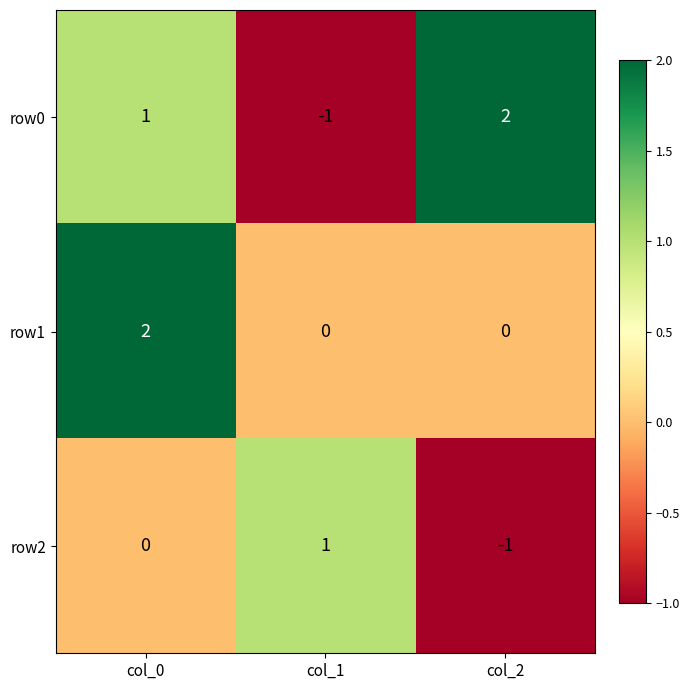

Reading left to right, list all the values displayed in this chart.

row0: col_0=1	col_1=-1	col_2=2
row1: col_0=2	col_1=0	col_2=0
row2: col_0=0	col_1=1	col_2=-1